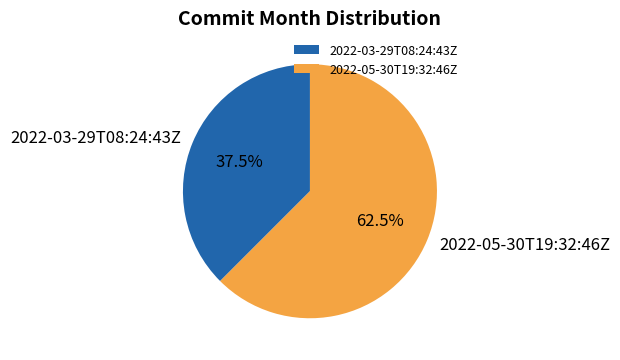

Approximately how many times larger is the value at 2022-03-29T08:24:43Z compared to 2022-05-30T19:32:46Z?

0.6